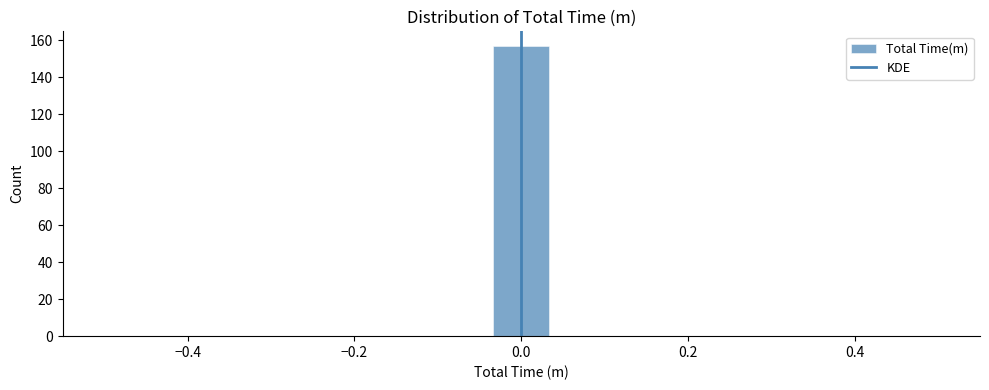

Around what value on the x-axis is the tallest bar? Give the approximate position of its centre, as read against the axis.

0.00